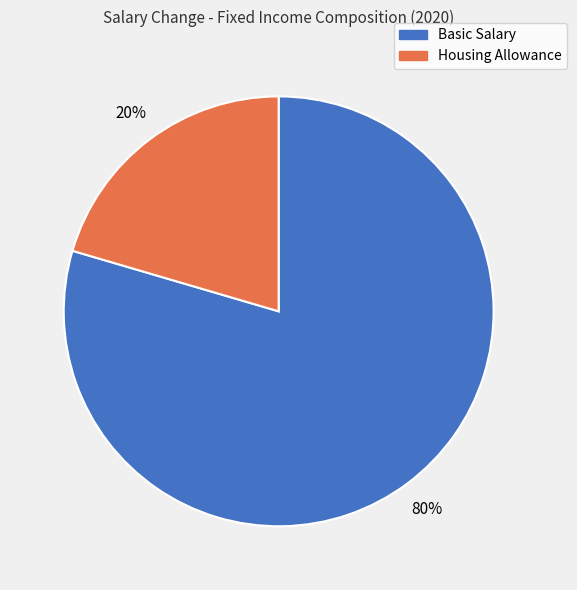

Which has a higher value, Basic Salary or Housing Allowance?

Basic Salary